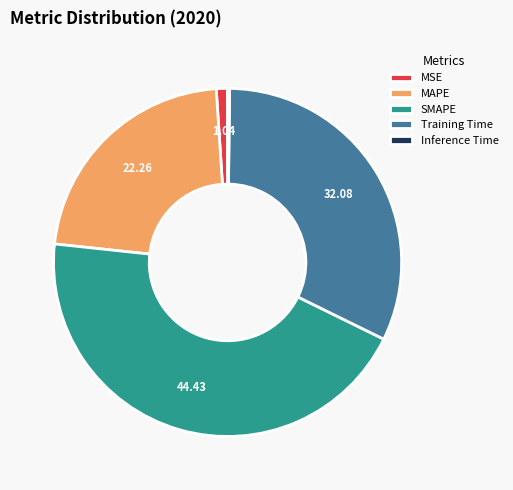

Which slice is the largest?

SMAPE